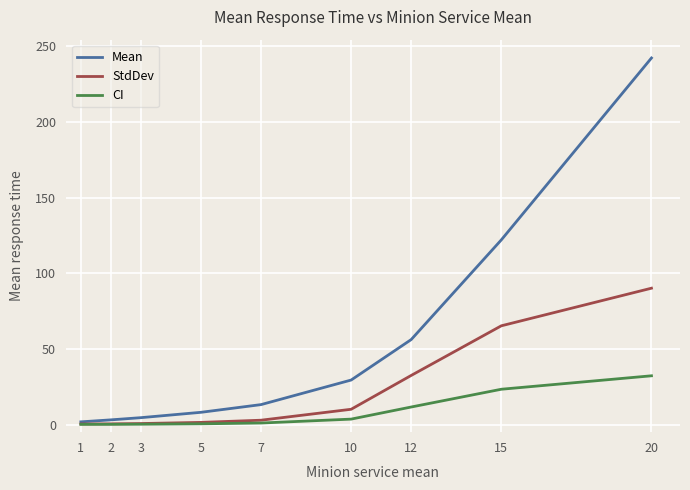

Rank the series by their average value, from highest to lowest.

Mean, StdDev, CI